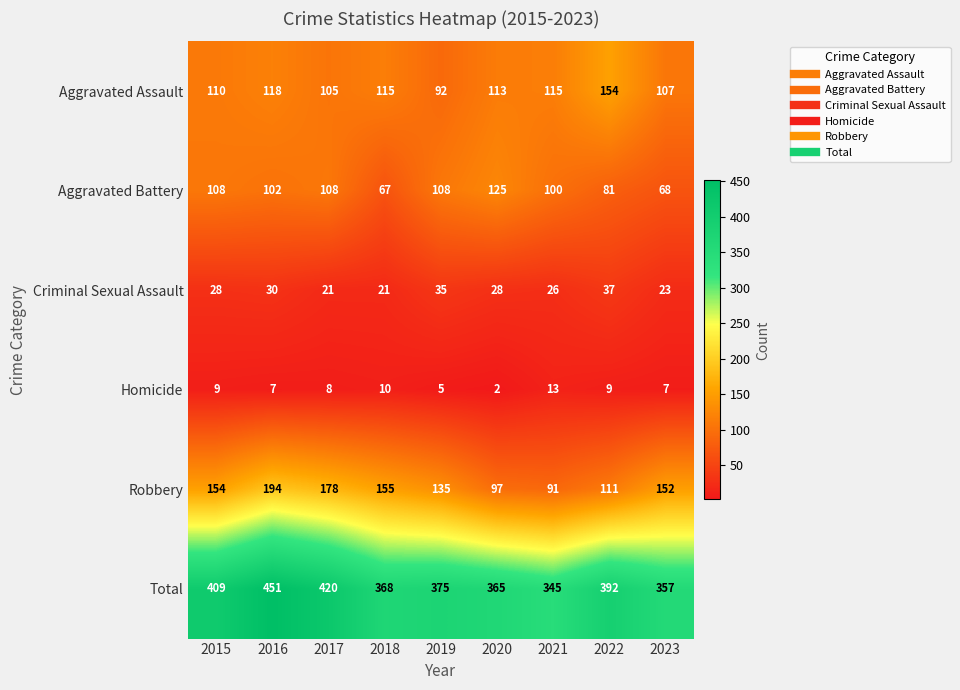

What is the total value across all series at 2020?

730